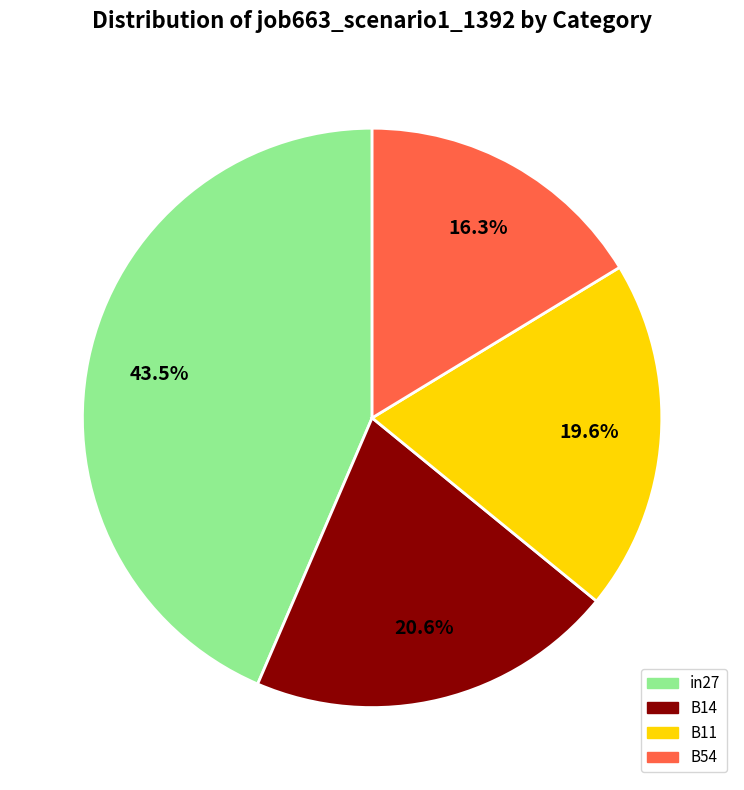

Rank the categories by value from lowest to highest.

B54, B11, B14, in27